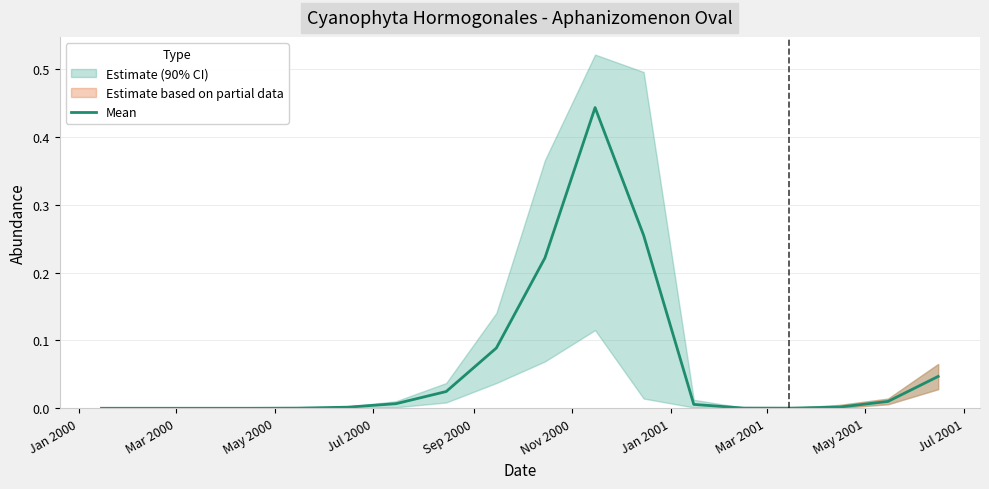

Reading left to right, extract all data points from this chart.

0.0	0.0	0.0	0.0	0.0	0.0	0.0	0.0	0.1	0.2	0.4	0.3	0.0	0.0	0.0	0.0	0.0	0.0